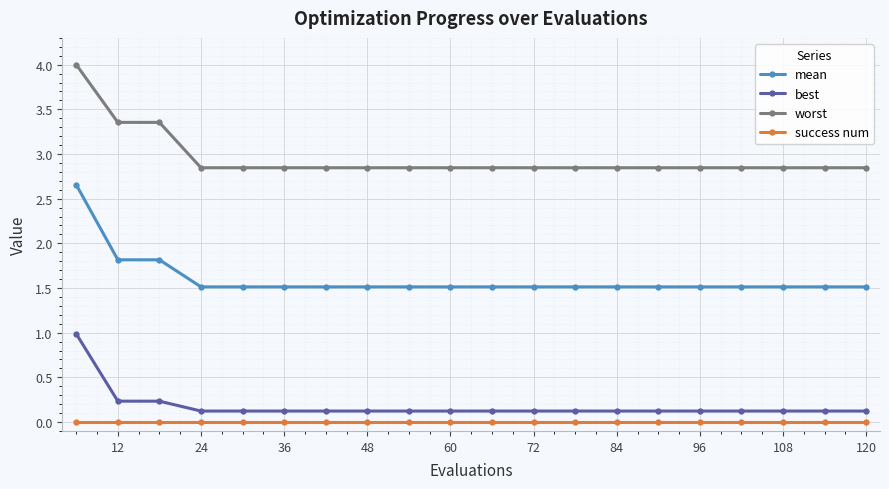

Which series has the widest spread of values?

worst